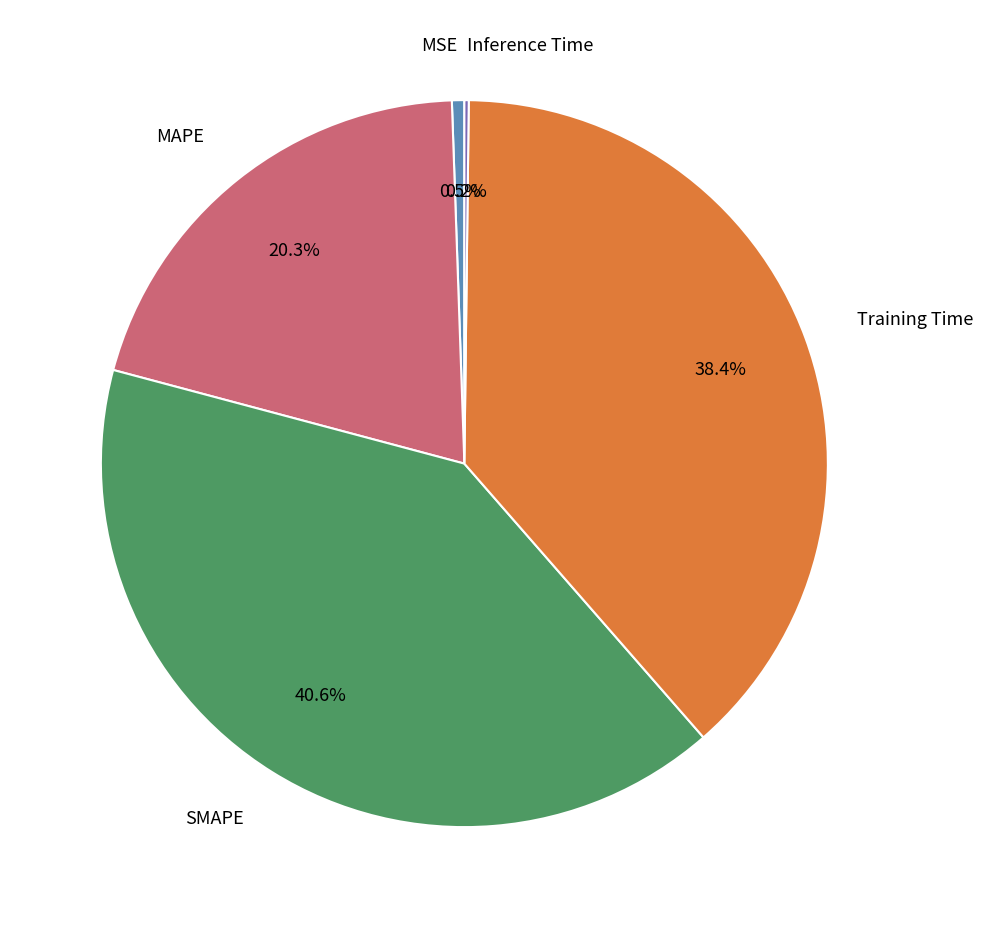

Is there a majority slice in this chart?

No